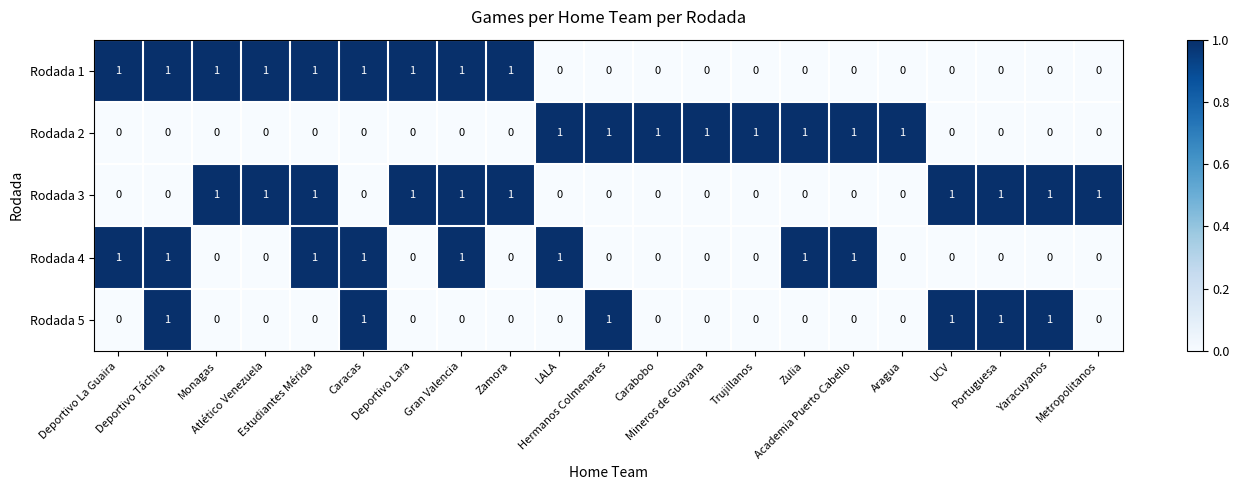

Which series has the largest total across all categories?

Rodada 3